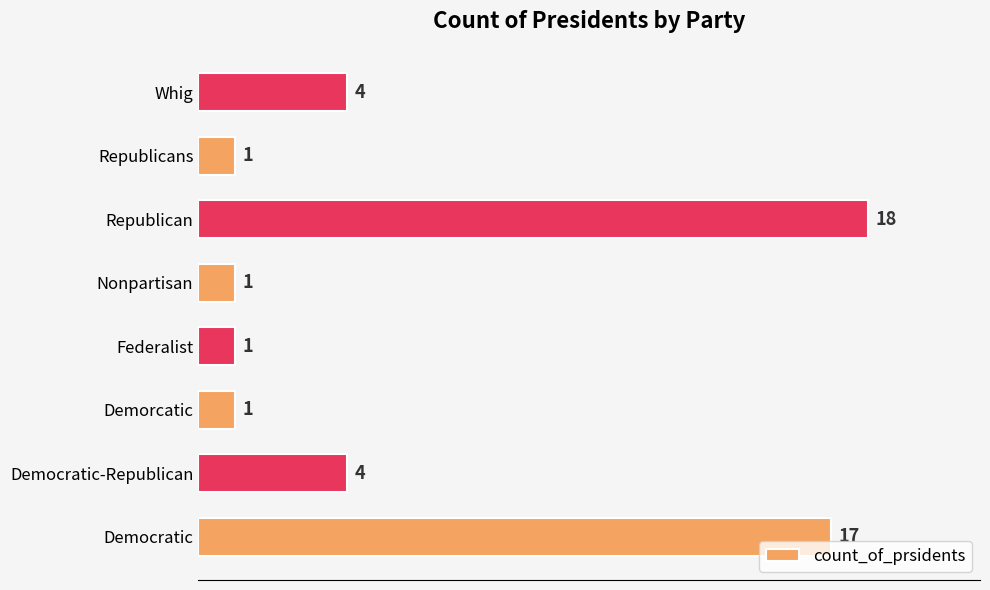

The value at Whig is 6. True or false?

False